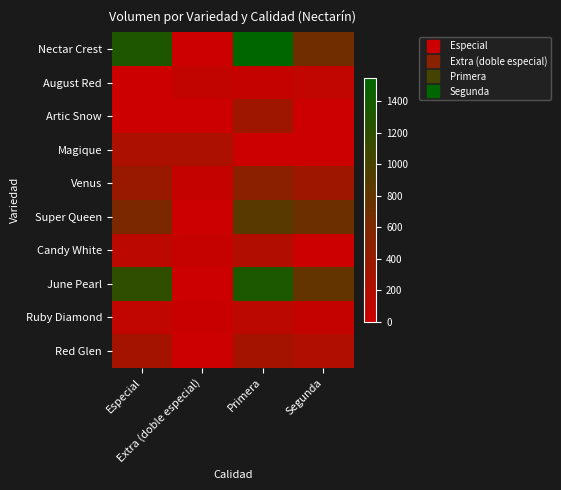

What is the difference between the highest and lowest values at Especial?

1310